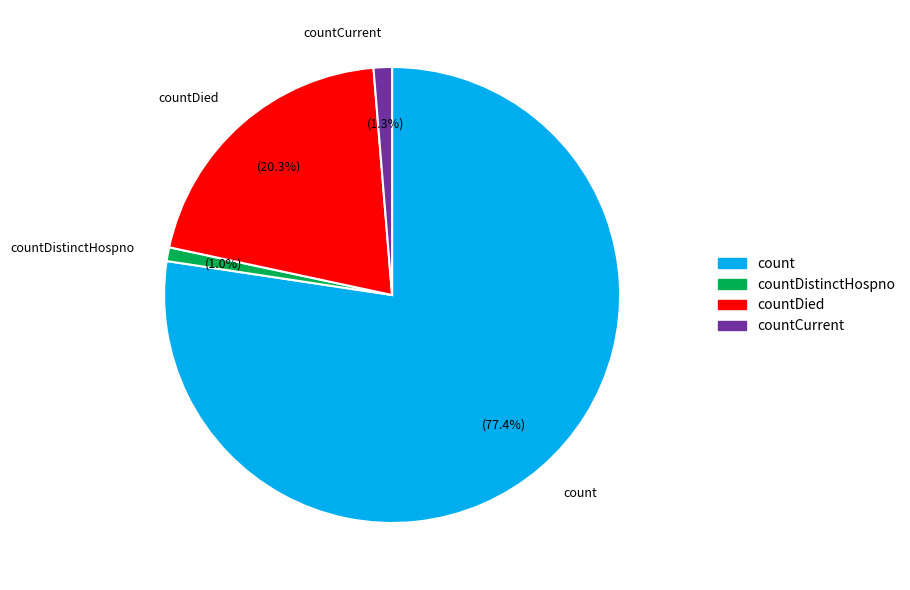

Is the sum of countDied and countCurrent greater than half?

No